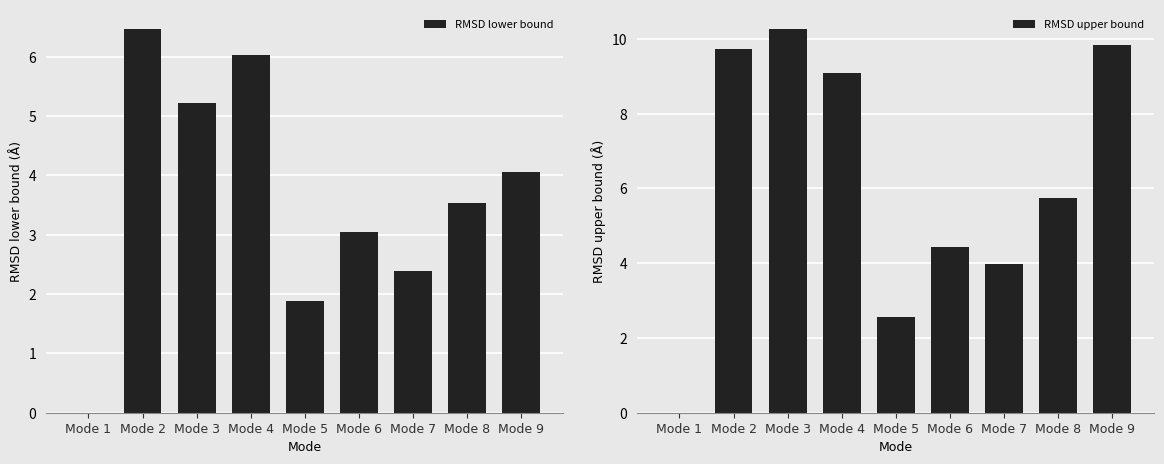

How many bars are there in each group?

2